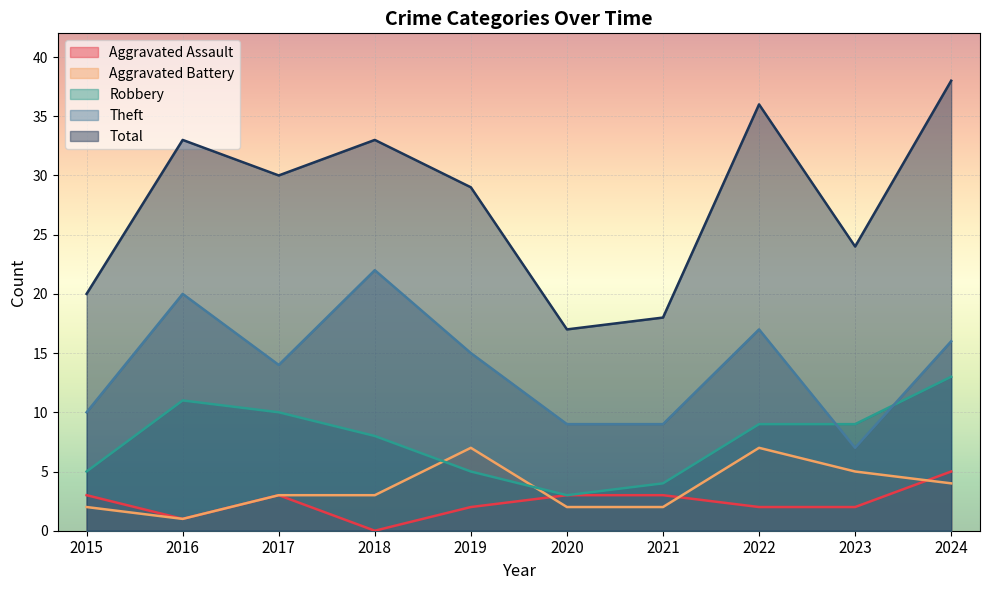

Reading right to left, extract all data points from this chart.

Aggravated Assault: 2024=5	2023=2	2022=2	2021=3	2020=3	2019=2	2018=0	2017=3	2016=1	2015=3
Aggravated Battery: 2024=4	2023=5	2022=7	2021=2	2020=2	2019=7	2018=3	2017=3	2016=1	2015=2
Robbery: 2024=13	2023=9	2022=9	2021=4	2020=3	2019=5	2018=8	2017=10	2016=11	2015=5
Theft: 2024=16	2023=7	2022=17	2021=9	2020=9	2019=15	2018=22	2017=14	2016=20	2015=10
Total: 2024=38	2023=24	2022=36	2021=18	2020=17	2019=29	2018=33	2017=30	2016=33	2015=20